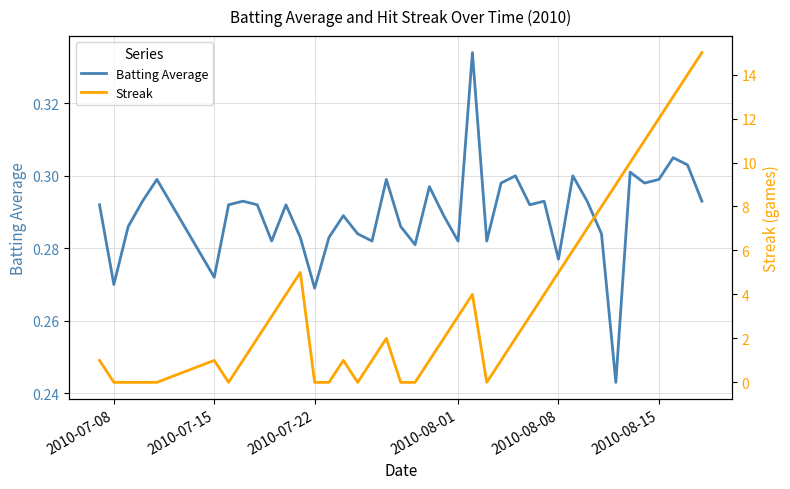

Does the chart have visible grid lines?

Yes